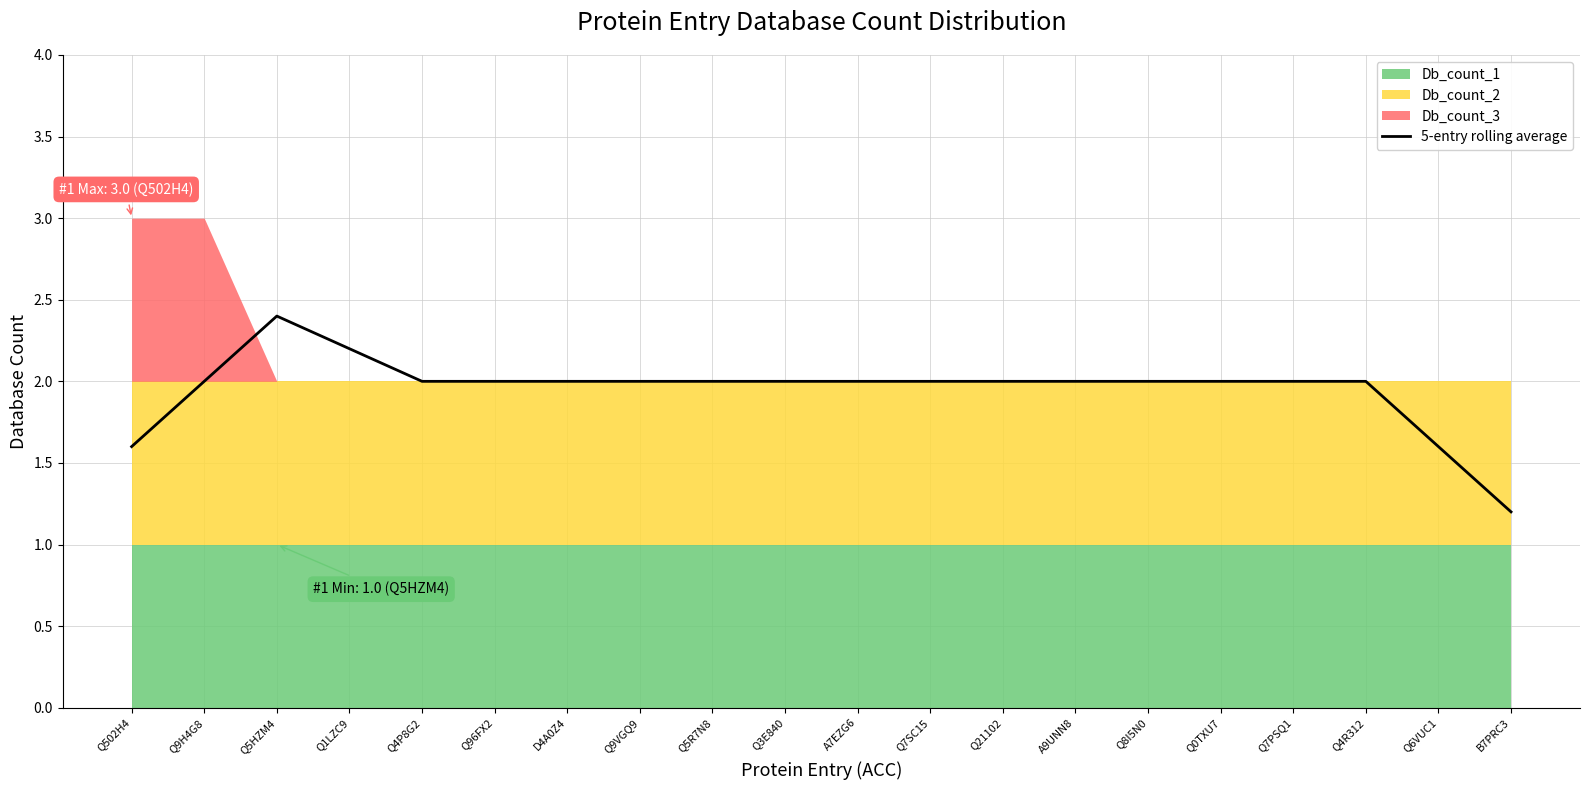

List the labels in order of value, smallest first.

B7PRC3, Q502H4, Q6VUC1, Q9H4G8, Q4P8G2, Q96FX2, D4A0Z4, Q9VGQ9, Q5R7N8, Q3E840, A7EZG6, Q7SC15, Q21102, A9UNN8, Q8I5N0, Q0TXU7, Q7PSQ1, Q4R312, Q1LZC9, Q5HZM4